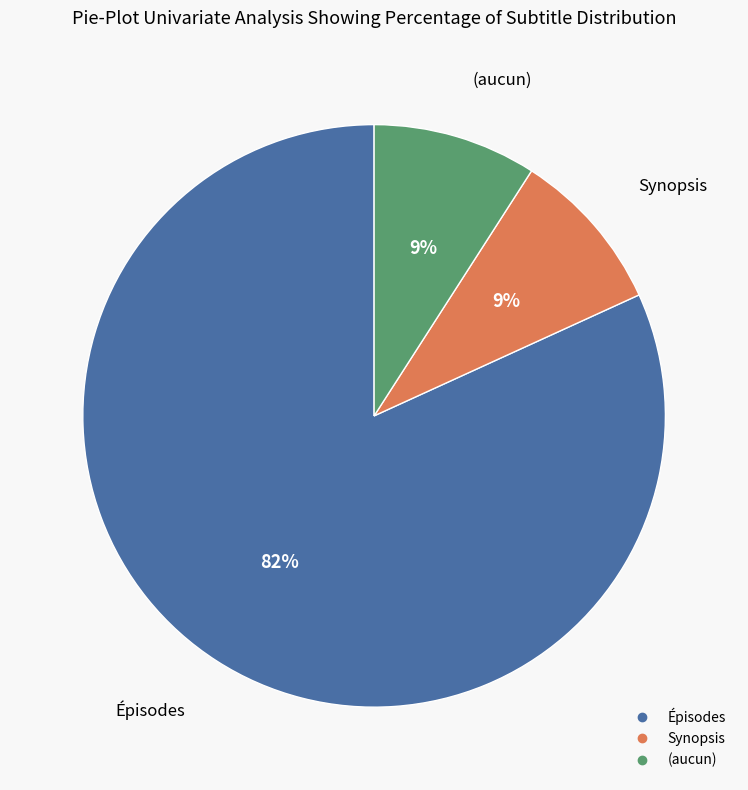

To the nearest percent, what is the difference between the largest and smallest slice percentages?

73%